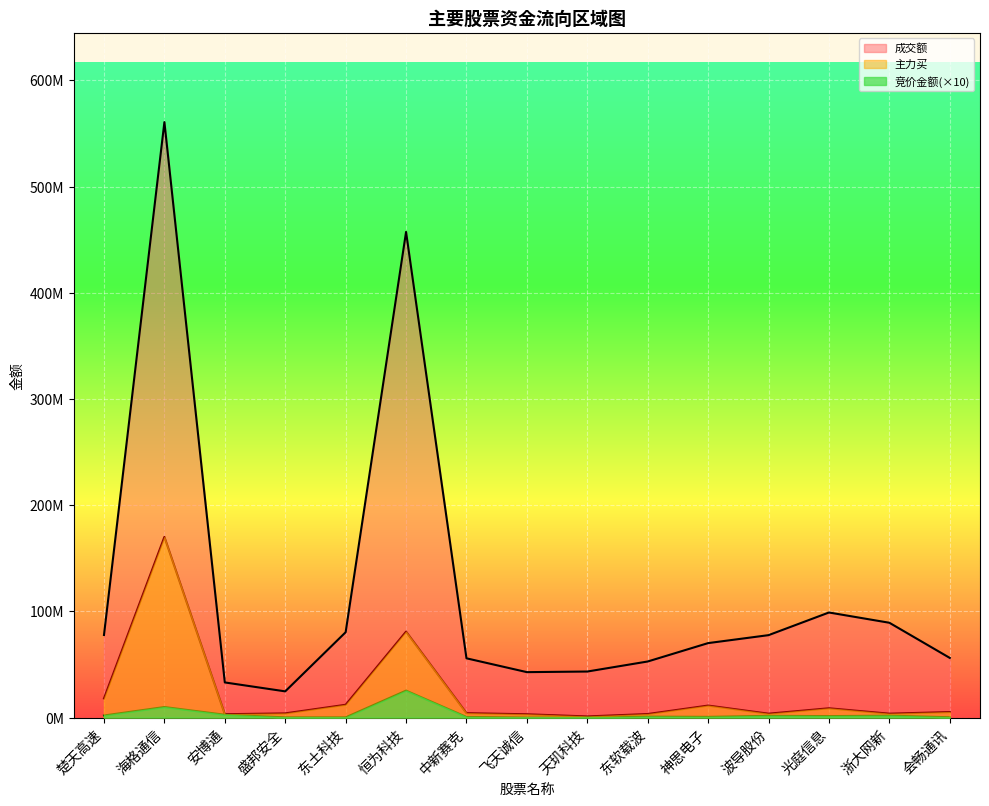

At which label does 主力买 first exceed 4164043?

楚天高速